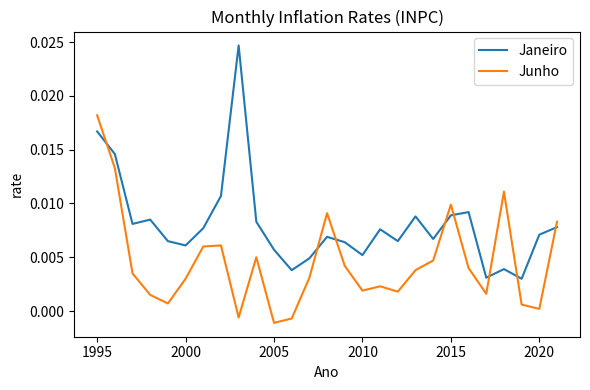

List the series in order of their peak value, highest first.

Janeiro, Junho